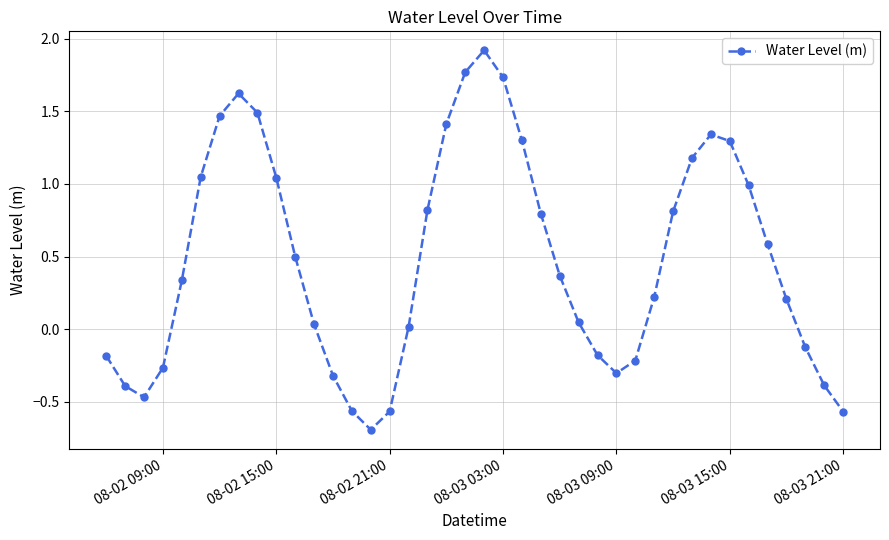

How many negative values are there?

14